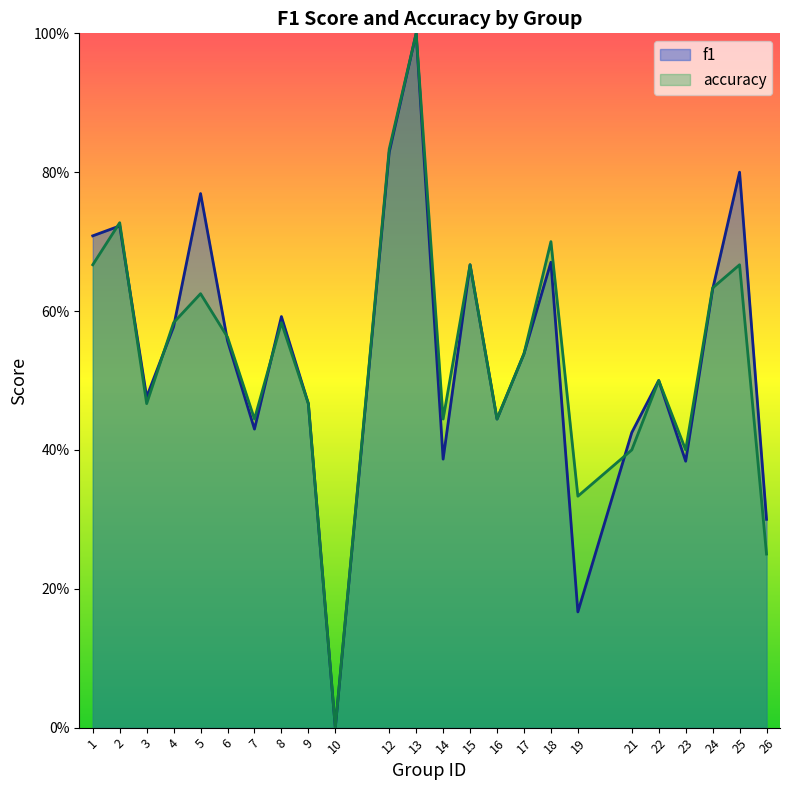

What is the maximum value shown in the chart?

1.0